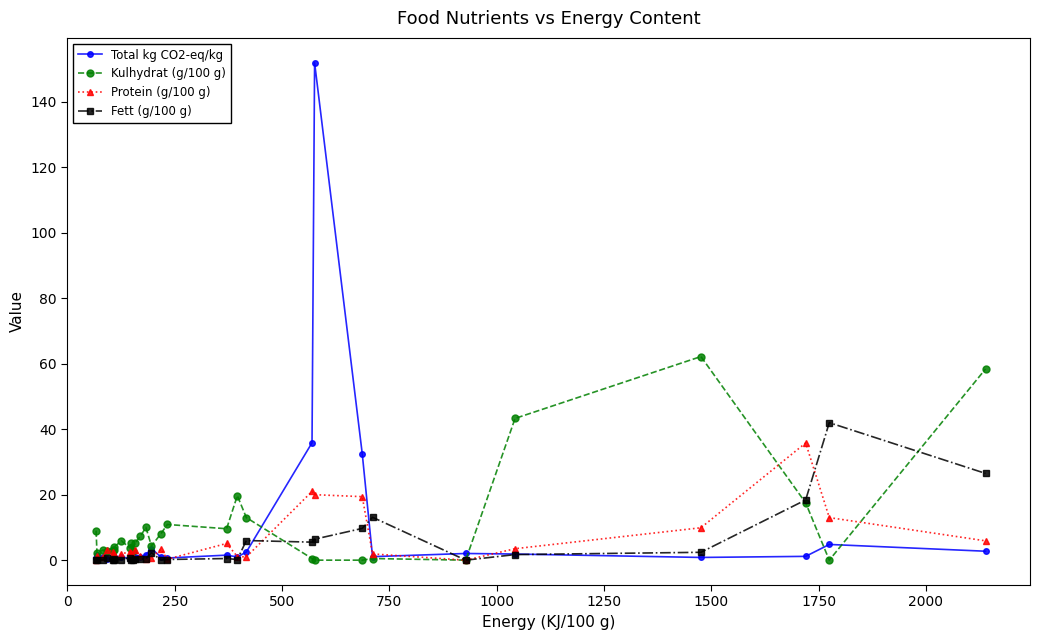

Reading left to right, what are all the values shown in this chart?

Total kg CO2-eq/kg: 0.7	1.5	1.0	0.3	1.2	0.9	0.6	1.0	0.5	1.0	0.6	1.0	1.1	1.6	3.5	1.0	0.7	1.5	1.0	2.5	35.9	151.9	32.5	1.1	2.0	1.9	0.8	1.2	4.8	2.7
Kulhydrat (g/100 g): 9.0	2.2	3.1	2.7	3.2	3.1	4.0	5.9	3.7	5.3	2.7	5.1	7.3	10.0	4.3	8.1	10.9	9.6	19.7	13.0	0.5	0.0	0.0	0.5	0.0	43.3	62.2	17.5	0.0	58.4
Protein (g/100 g): 0.0	1.3	0.9	3.2	2.6	1.8	1.4	1.9	2.6	2.1	0.3	3.0	1.3	0.5	0.8	3.3	0.3	5.1	1.1	1.0	21.0	20.0	19.4	1.9	0.0	3.5	9.9	35.8	13.0	5.9
Fett (g/100 g): 0.0	0.1	0.1	0.6	0.1	0.3	0.1	0.2	0.7	0.2	0.0	0.3	0.3	0.5	2.2	0.1	0.2	0.5	0.2	6.0	5.5	6.4	9.7	13.1	0.0	1.7	2.4	18.4	42.0	26.5